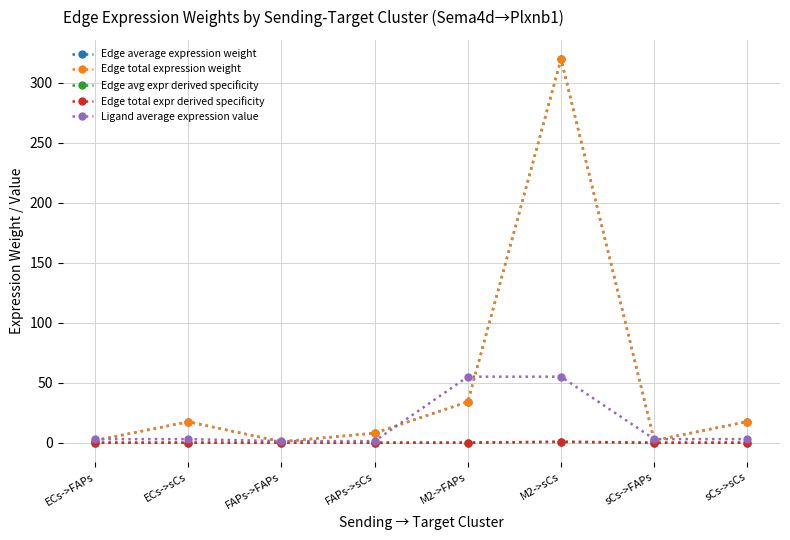

Rank the series at FAPs->sCs from highest to lowest value.

Edge average expression weight, Edge total expression weight, Ligand average expression value, Edge avg expr derived specificity, Edge total expr derived specificity